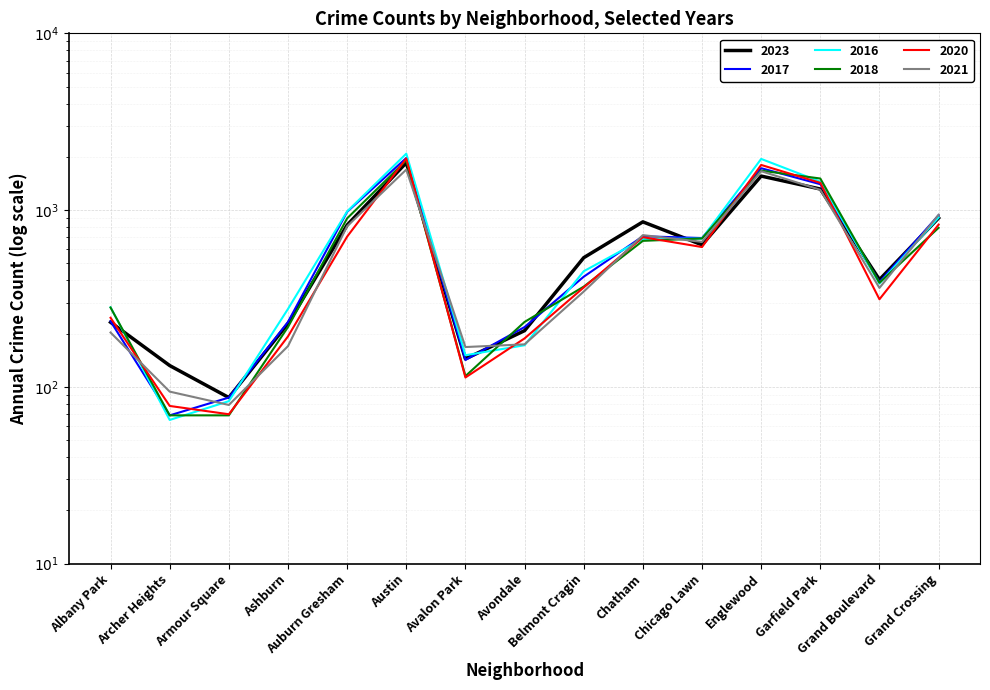

Where do 2016 and 2021 first cross each other?

Albany Park and Archer Heights